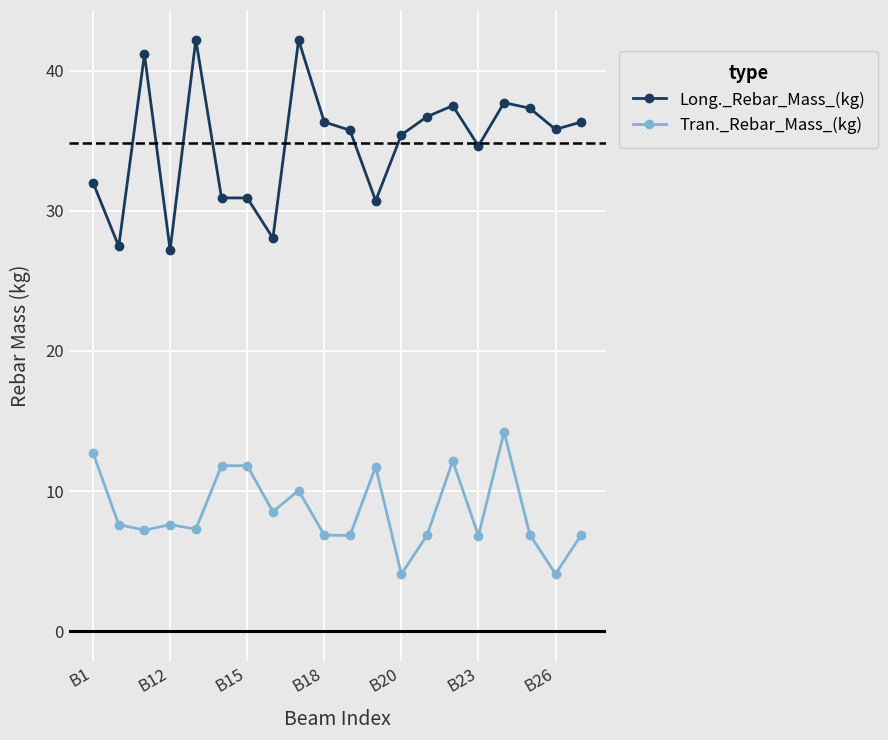

Which series has the largest range (max minus min)?

Long._Rebar_Mass_(kg)